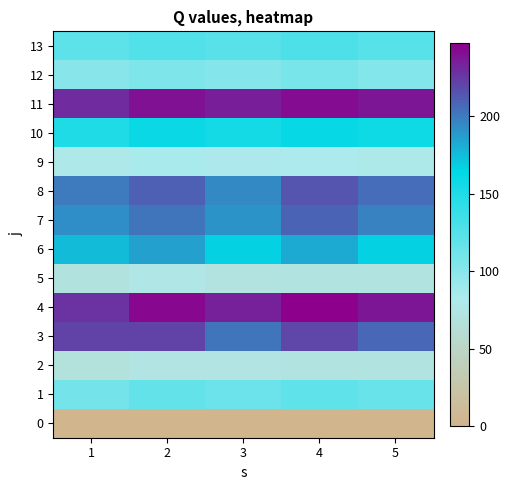

Between 4 and 2, which is larger?

4